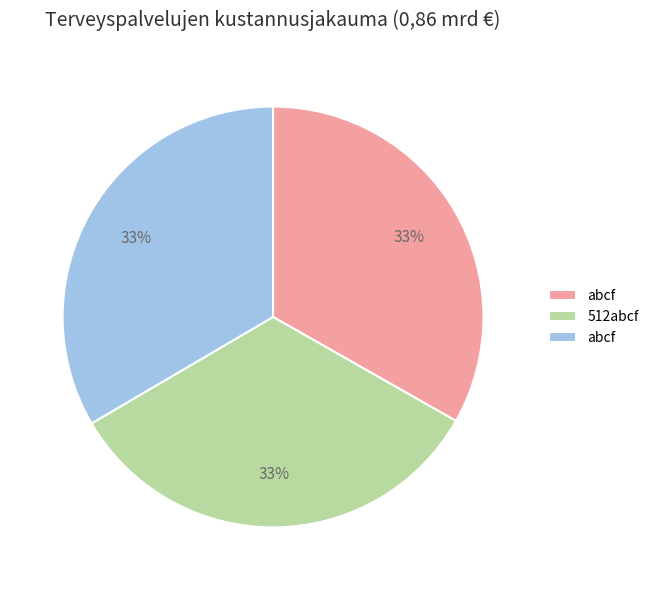

To the nearest percent, what is the average slice percentage?

33%